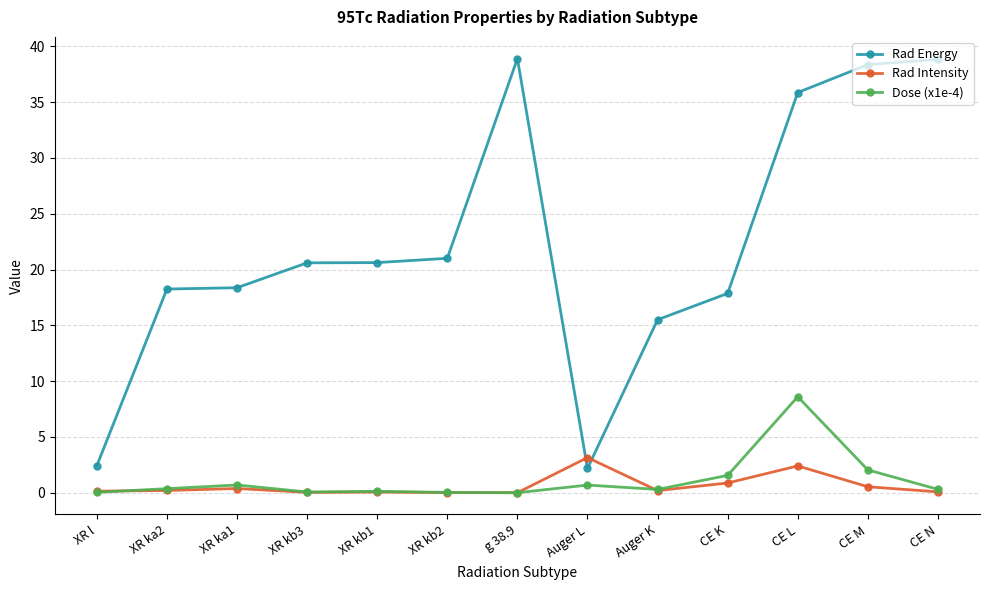

What are all the series names shown in the legend?

Rad Energy, Rad Intensity, Dose (x1e-4)